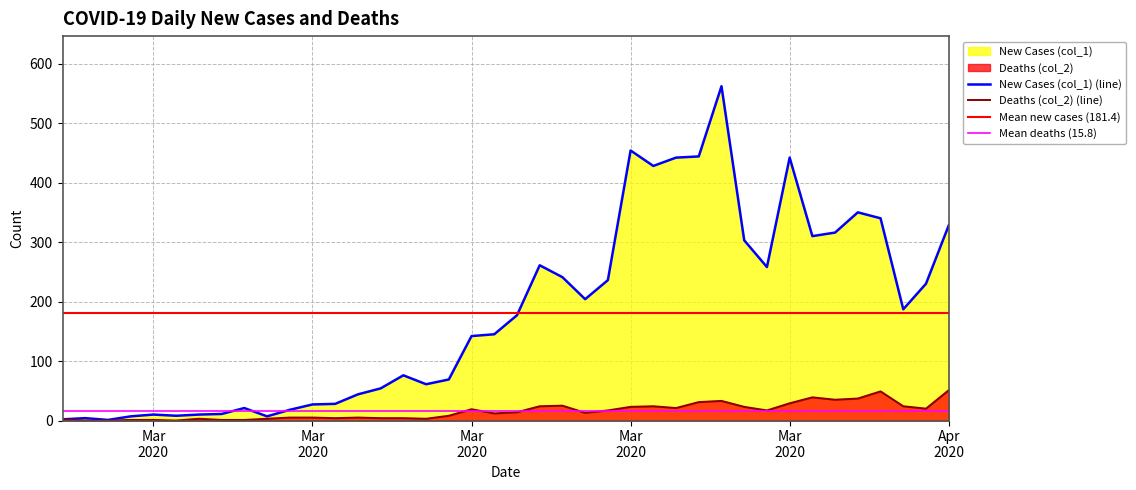

What is the label of the 28th point from the left?

2020-03-25